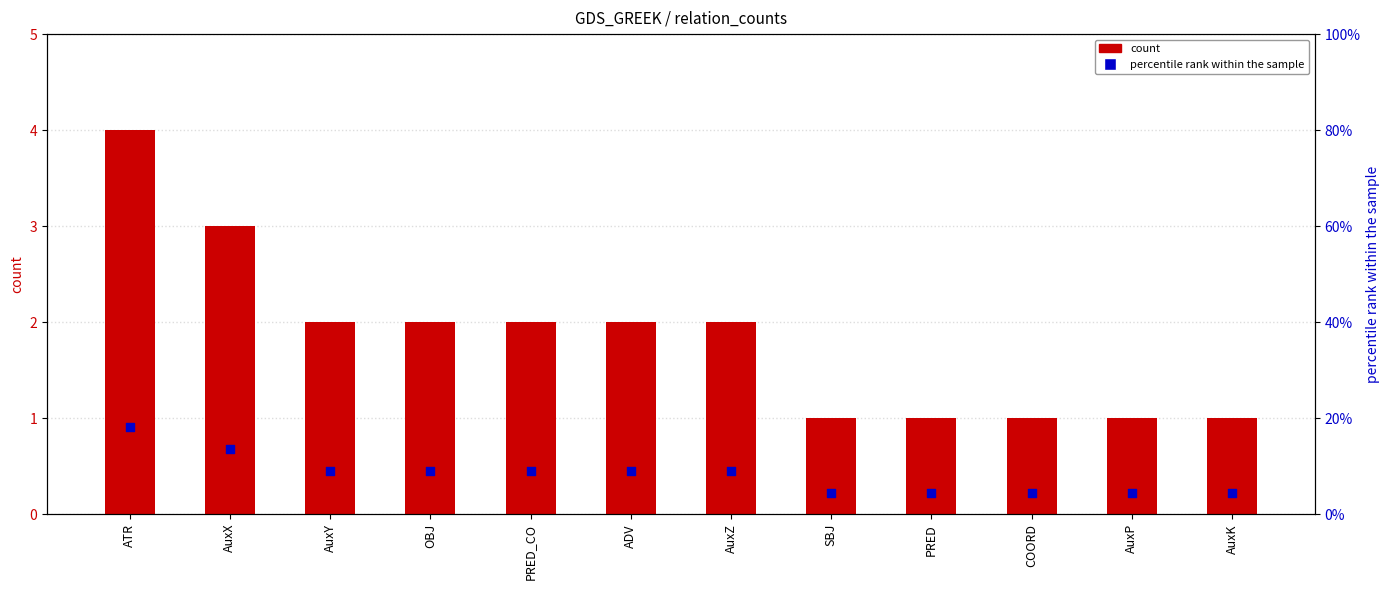

What is the total value across all series at AuxX?

16.6